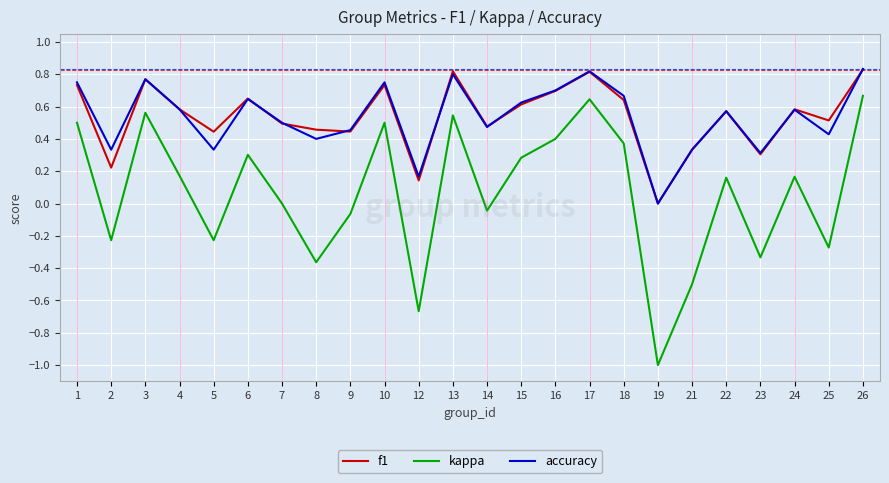

True or false: f1 and kappa cross at least once.

False